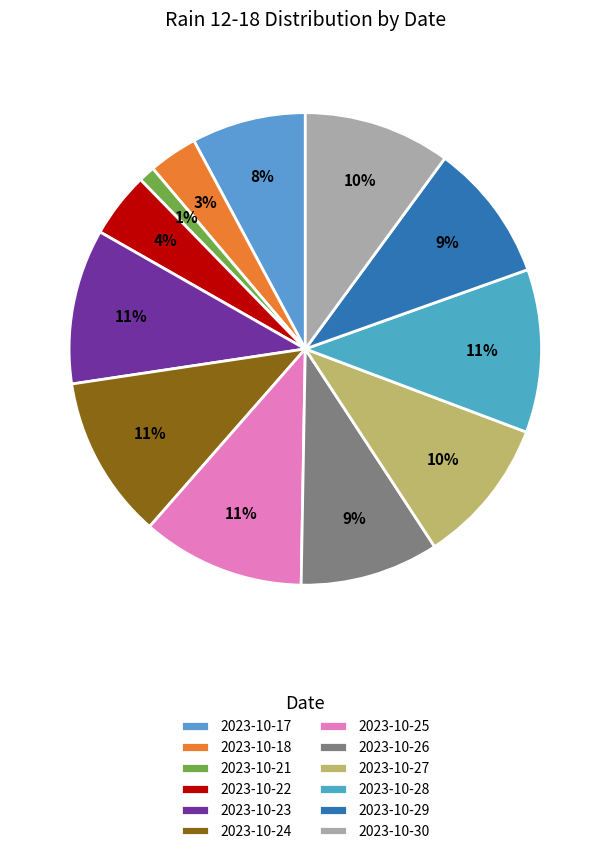

How many segments does this pie chart have?

12